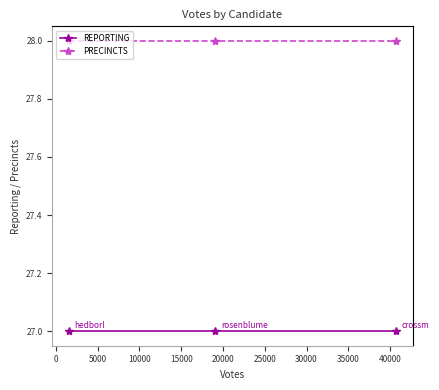

How many lines are shown in the chart?

2